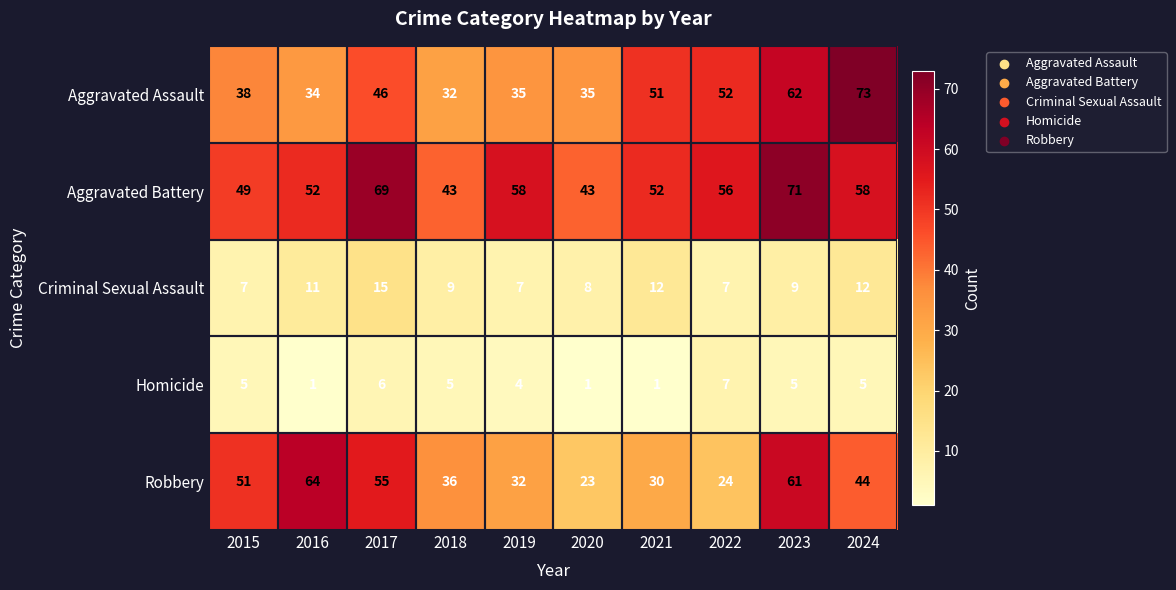

The Aggravated Battery series shows 52 at 2016. True or false?

True